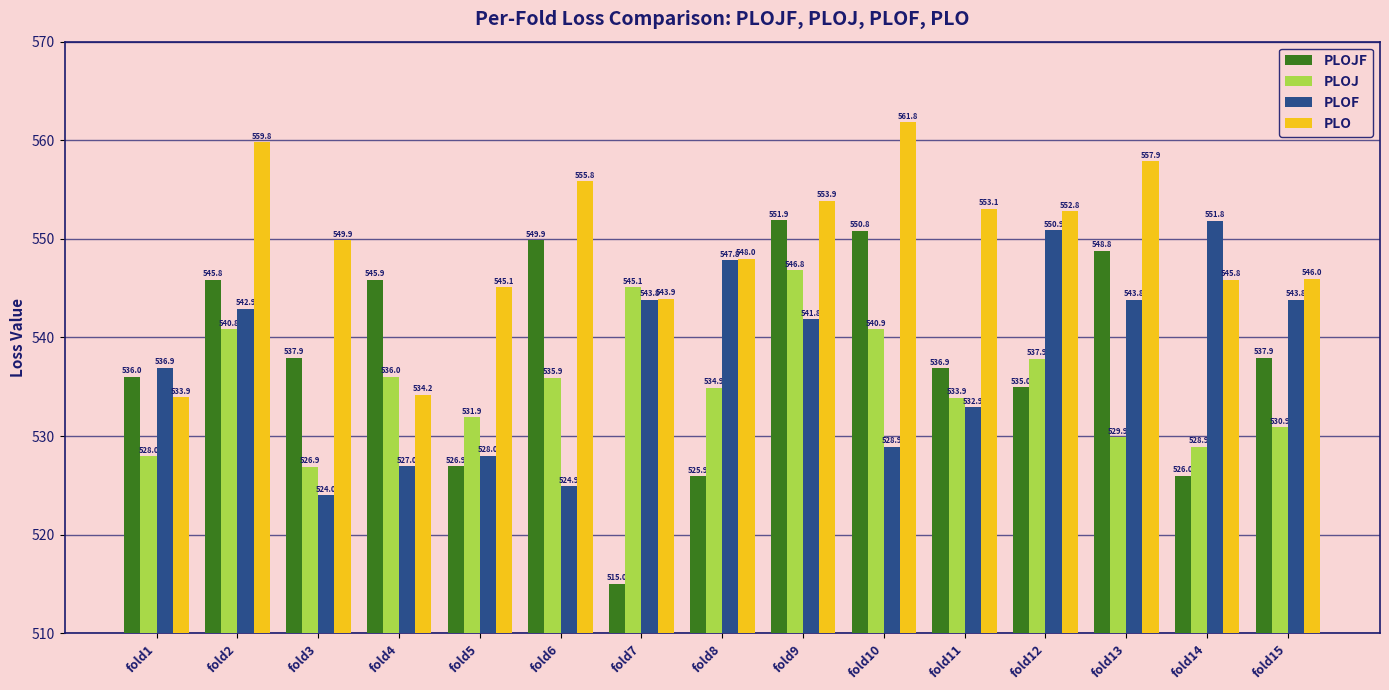

What is the maximum value for PLOJ?

546.8